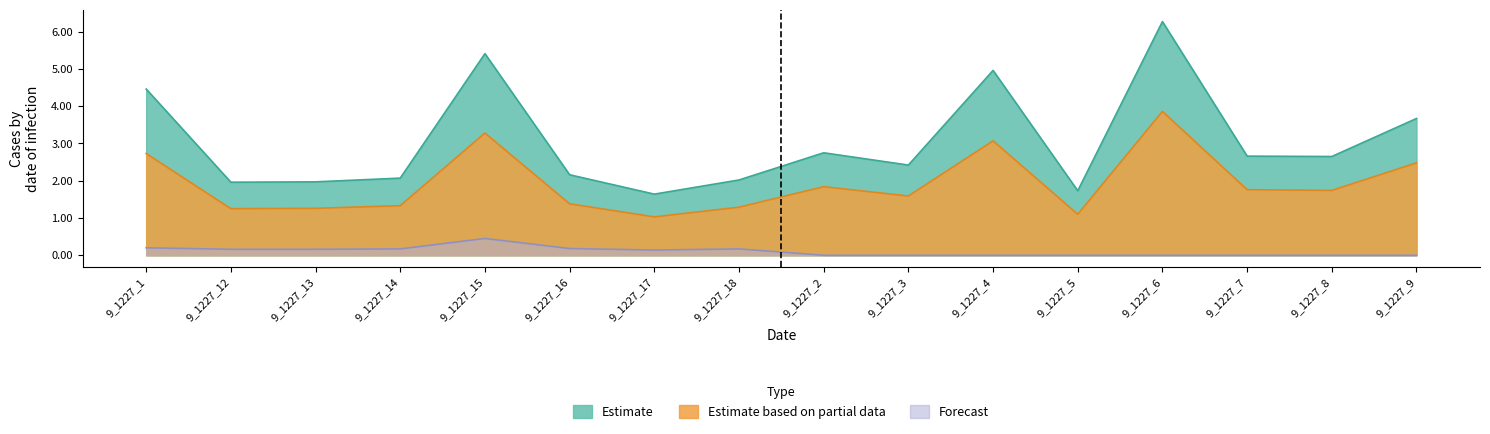

How many data points does each series have?

16